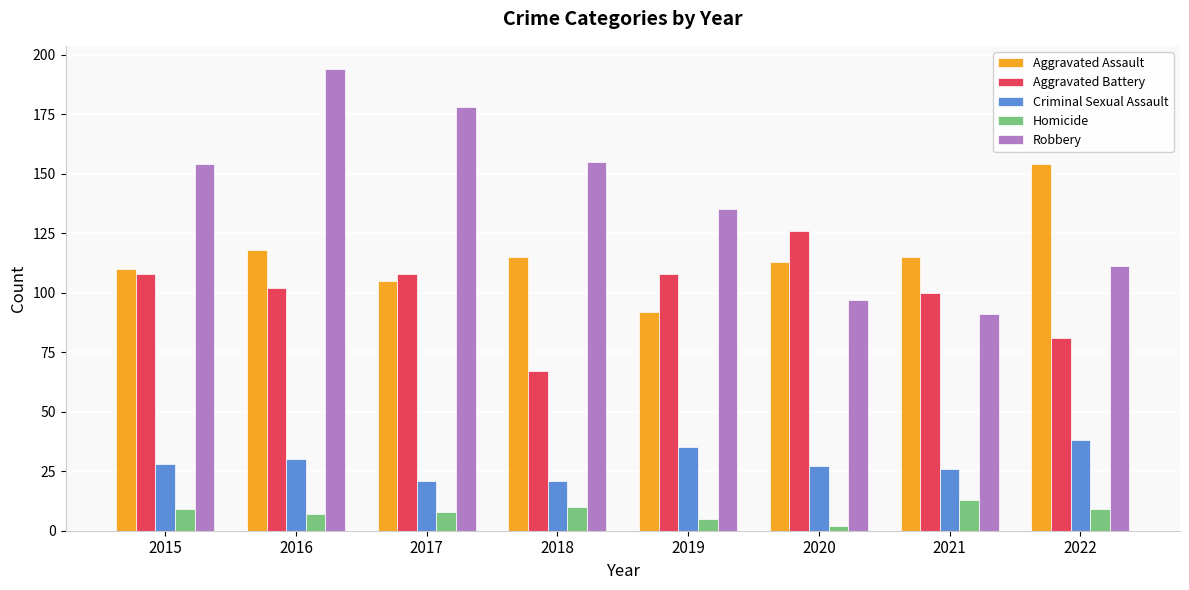

At how many categories does at least one series exceed 73?

8